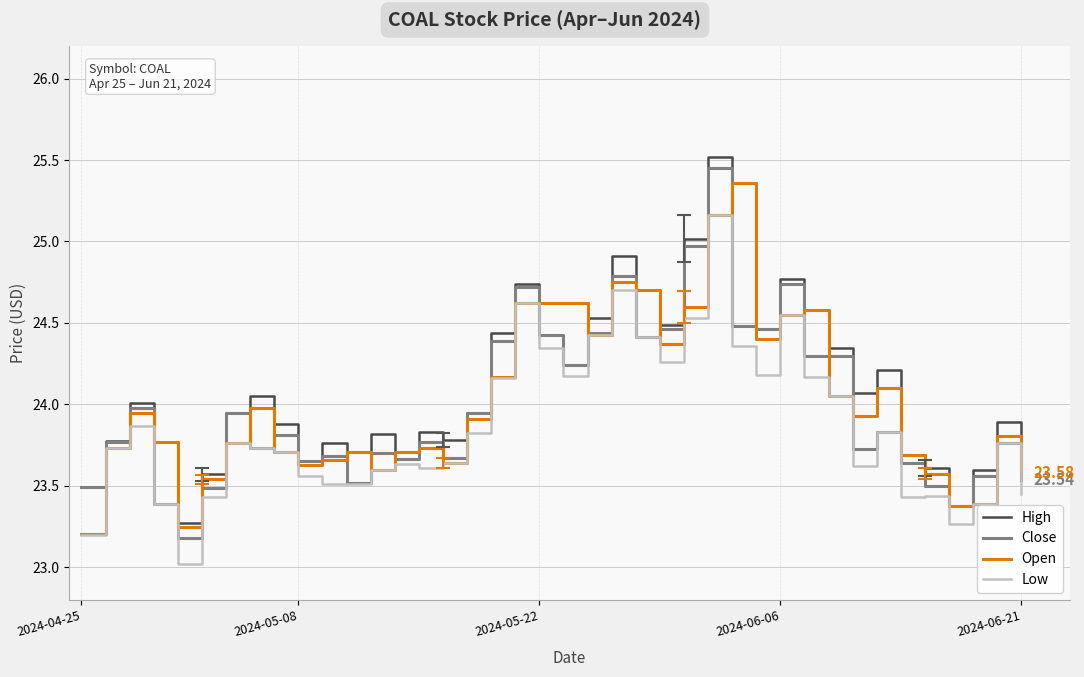

How many lines are shown in the chart?

4